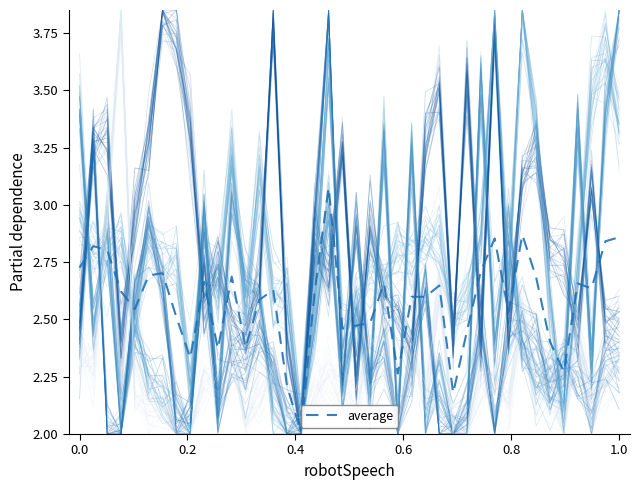

What is the difference between the maximum and second lowest values?

0.9